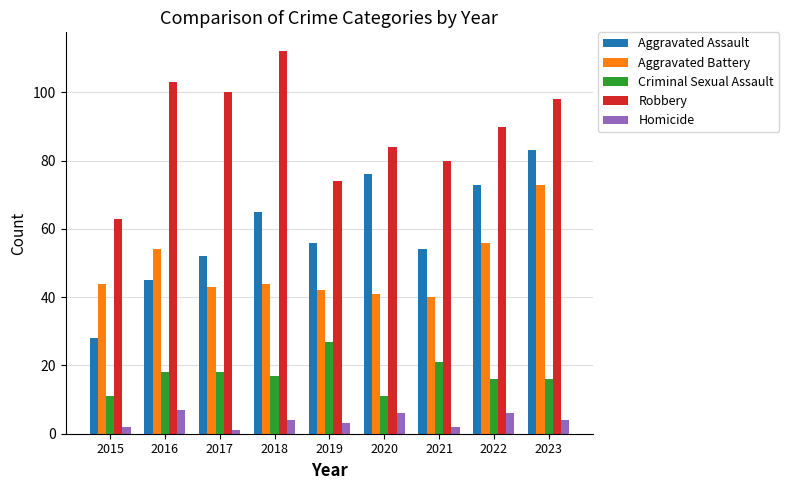

True or false: Aggravated Battery has a value of 74 at 2018.

False